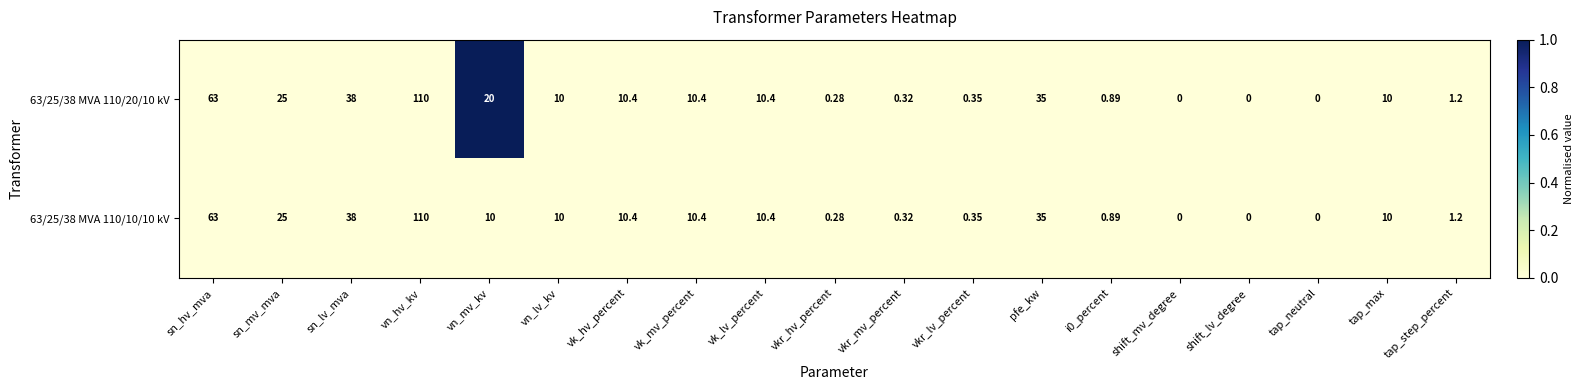

Where is 63/25/38 MVA 110/10/10 kV nearest to the value 55?

sn_hv_mva